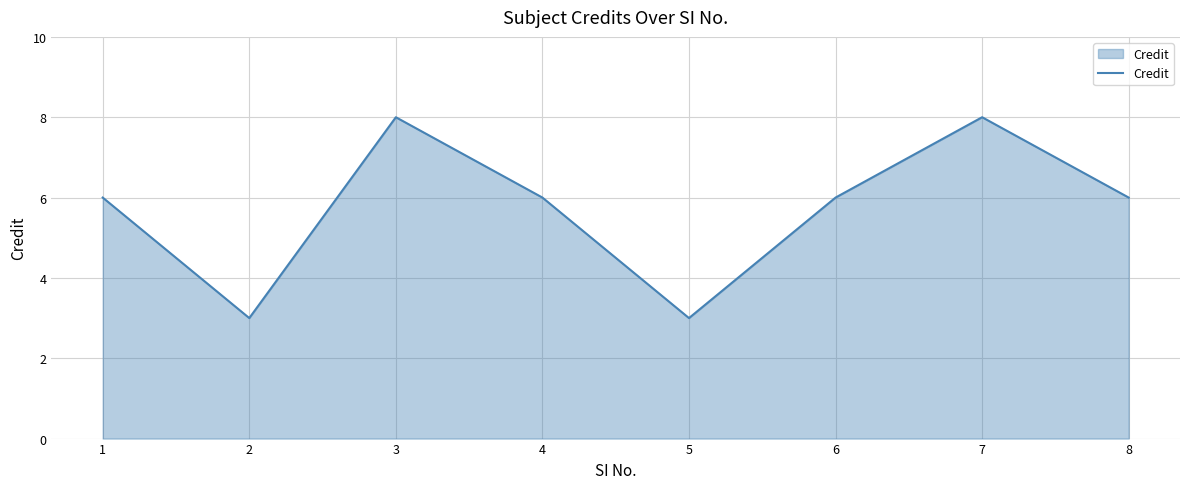

Reading right to left, list all the values displayed in this chart.

6	8	6	3	6	8	3	6